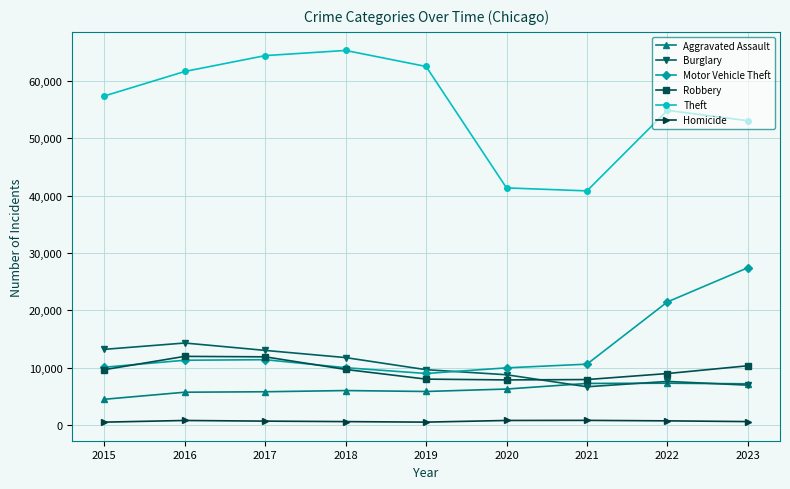

Does the chart display data point markers on the line(s)?

Yes